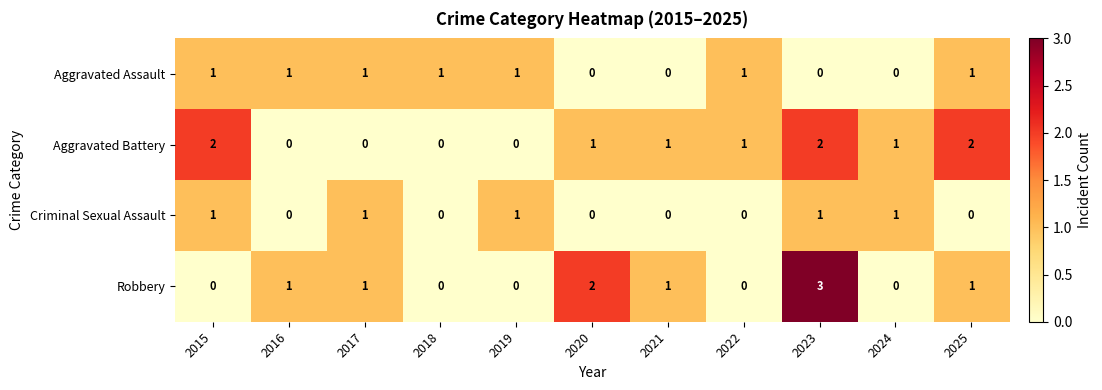

The value of Robbery at 2024 is -2. True or false?

False